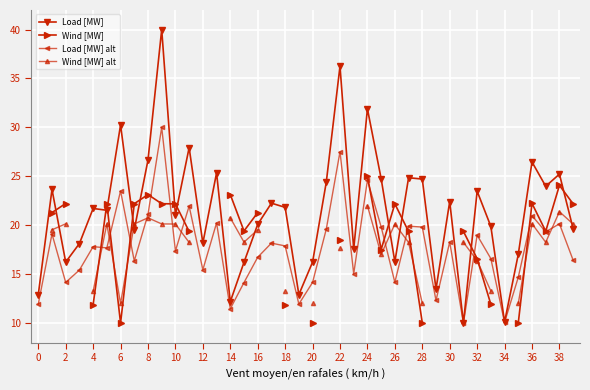

How many data points in Load [MW] alt are above 17?

22